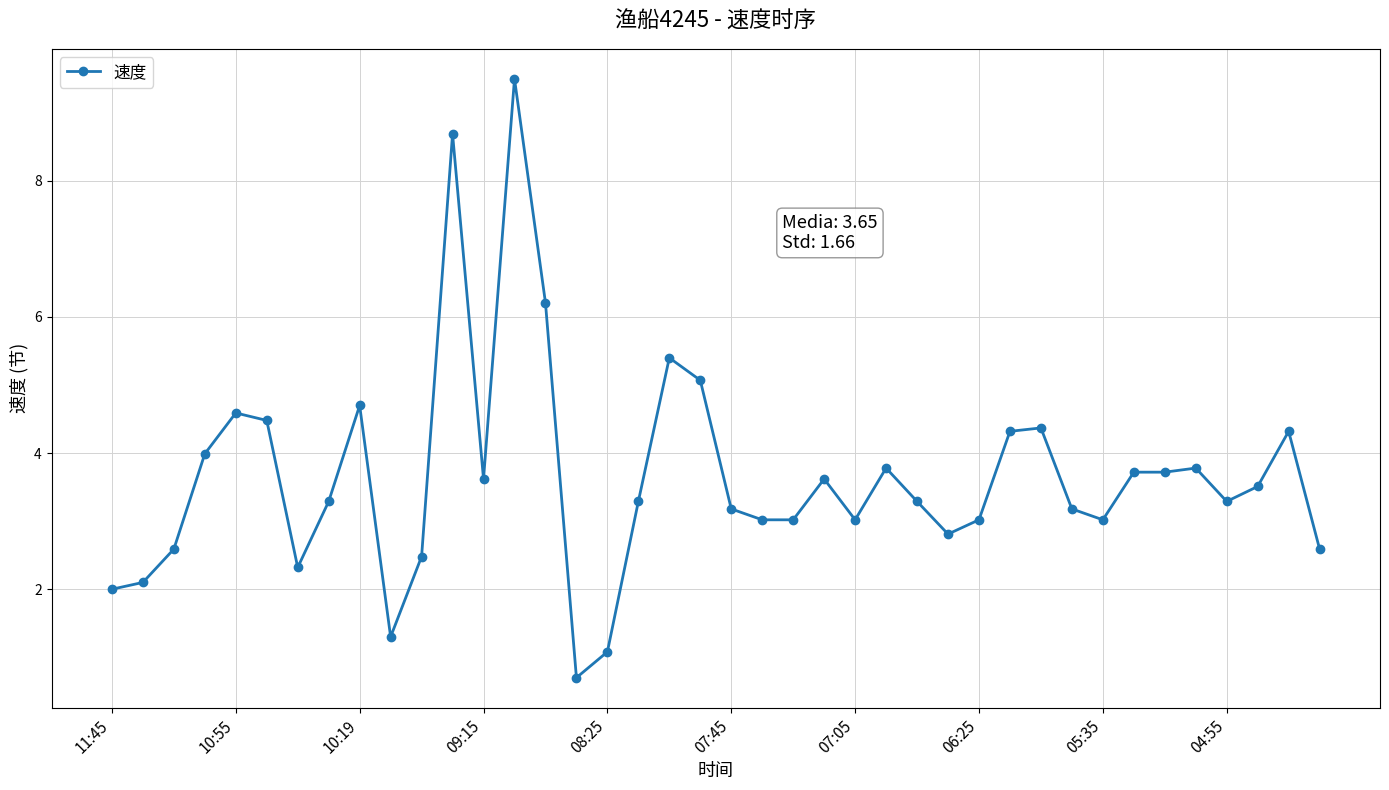

What is the smallest value displayed?

0.7